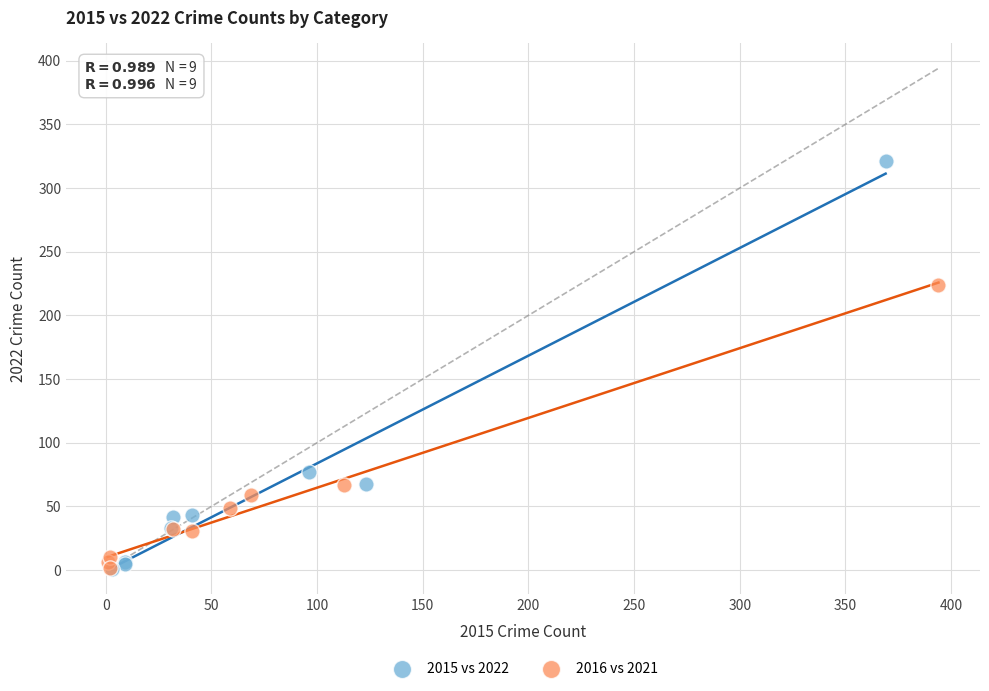

Which series contains the highest Y value?

2015 vs 2022